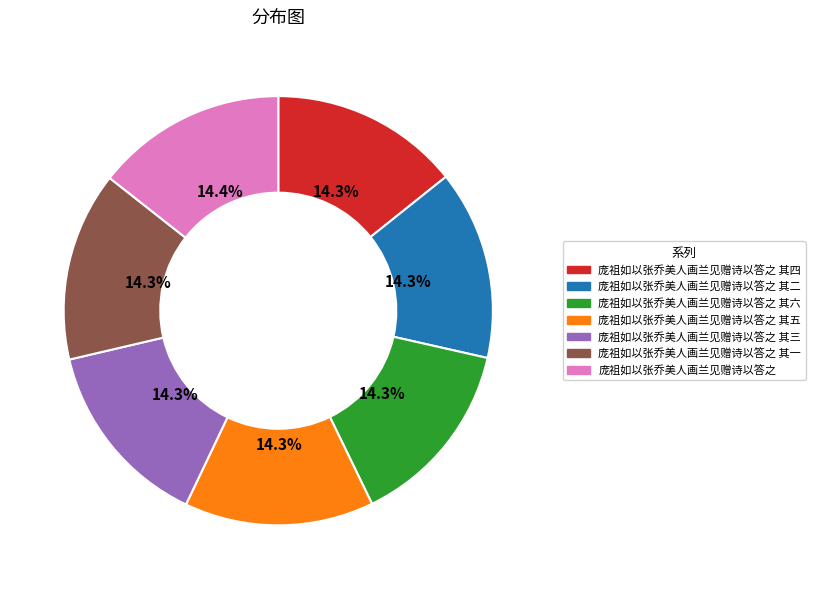

Is there any slice that represents more than half of the pie?

No